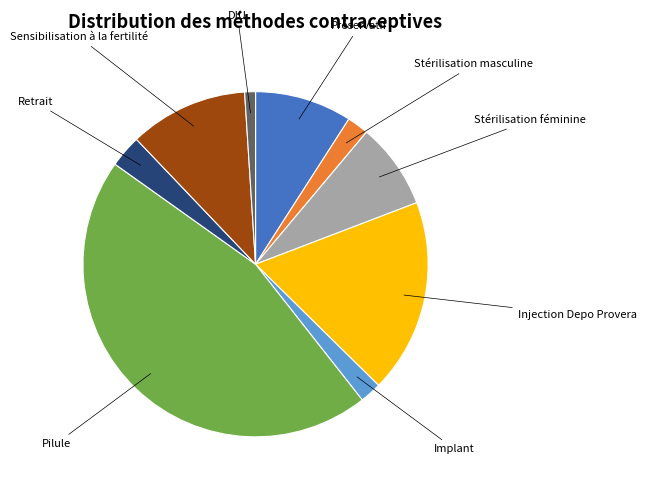

Is there any slice that represents more than half of the pie?

No